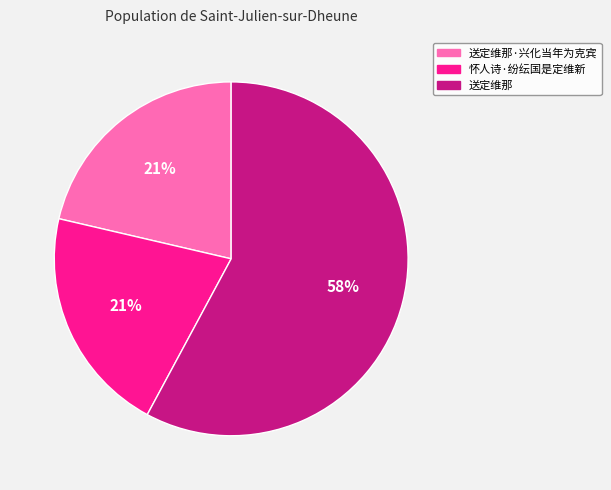

To the nearest percent, what is the average slice percentage?

33%